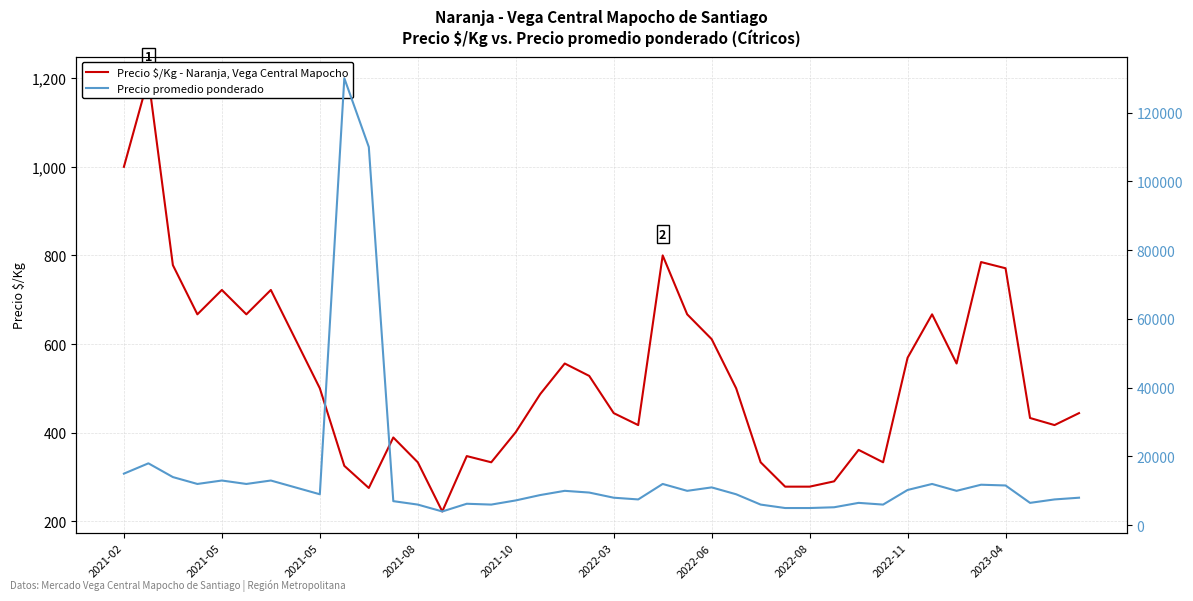

How many distinct data groups are displayed?

2